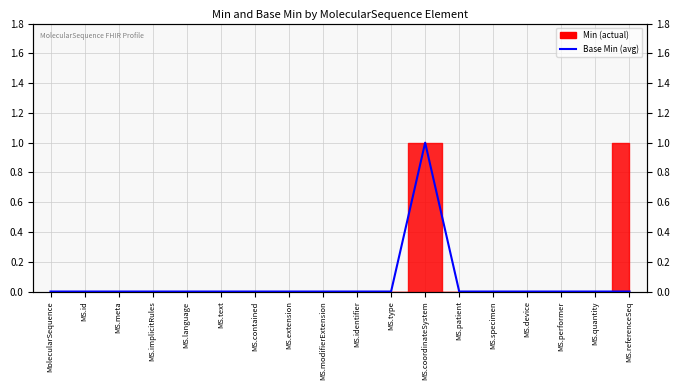

Does the chart have visible grid lines?

Yes